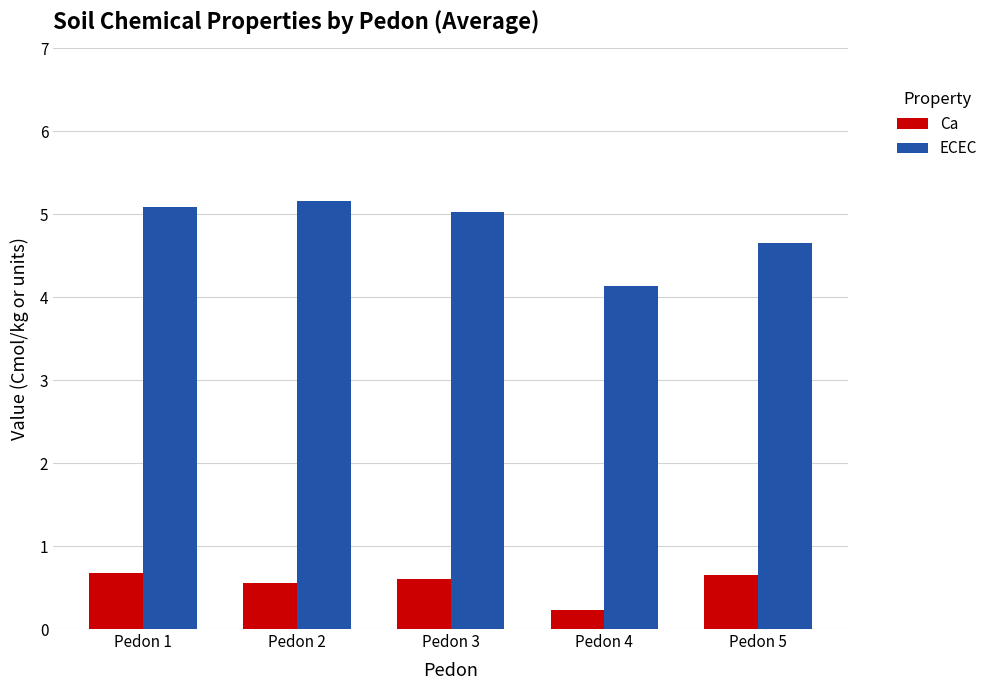

What is the average value of the ECEC series?

4.8